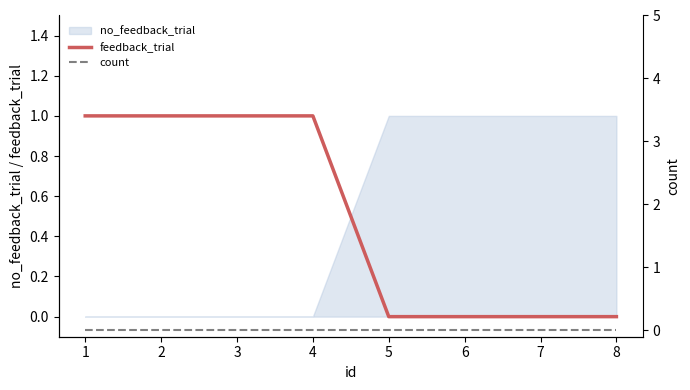

How many values in feedback_trial are above zero?

4